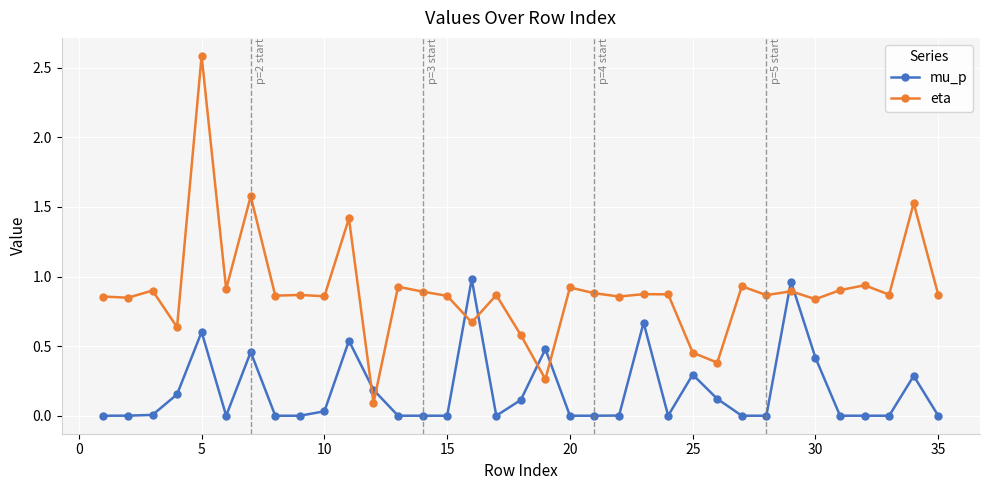

How many intersections are there between eta and mu_p?

8